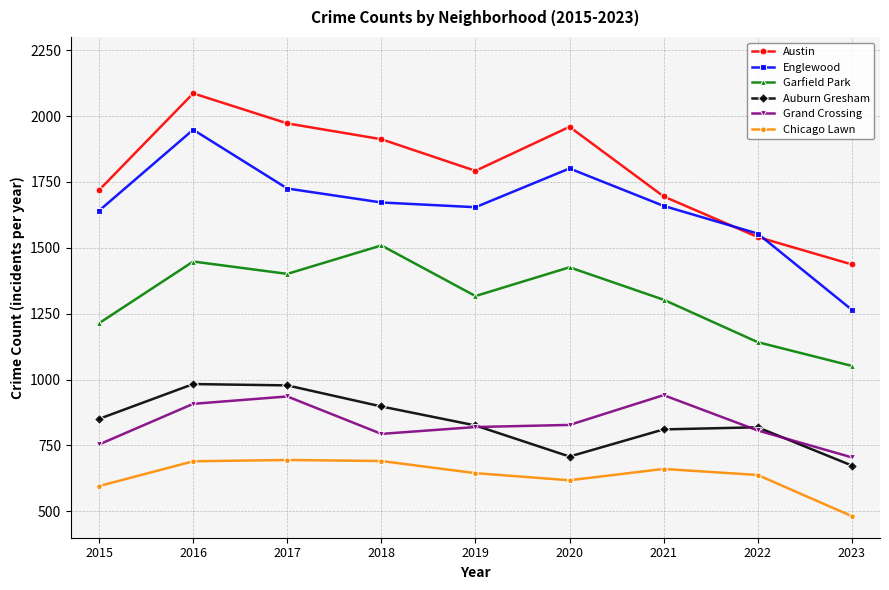

At which label does Garfield Park first exceed 1317?

2016